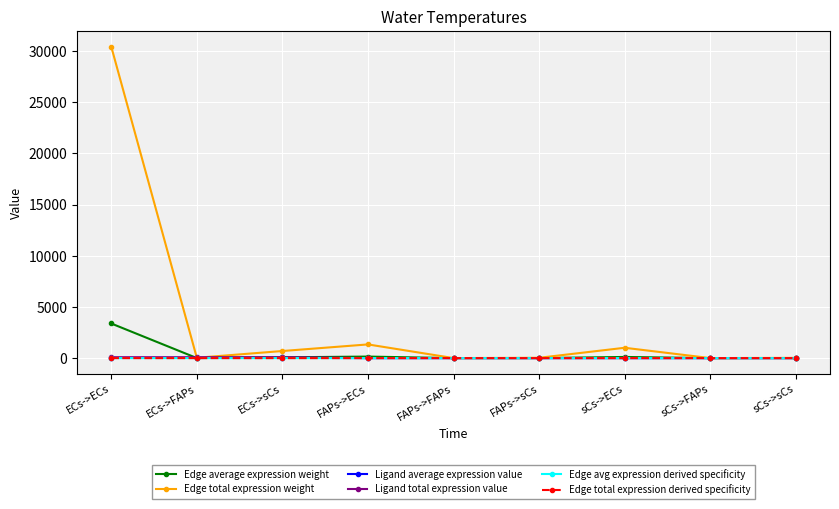

True or false: Ligand total expression value and Edge avg expression derived specificity intersect in this chart.

False